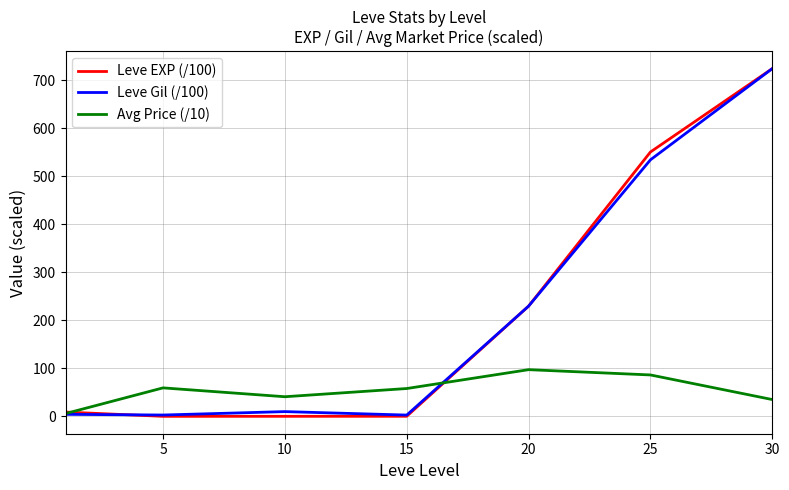

What is the maximum value shown in the chart?

724.3